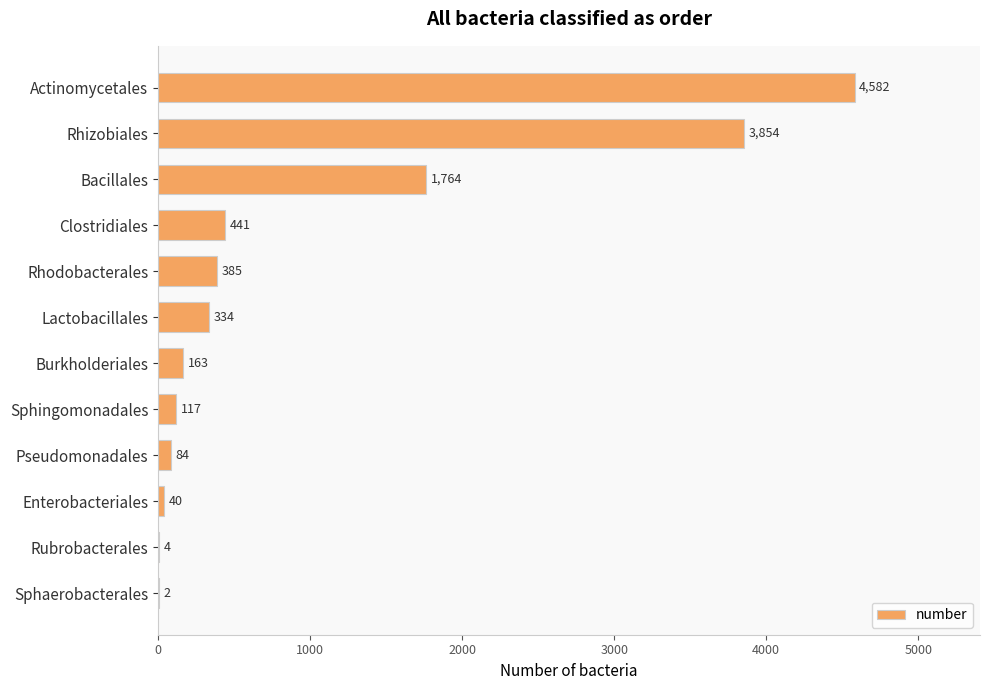

What is the change in value from Bacillales to Pseudomonadales?

-1680